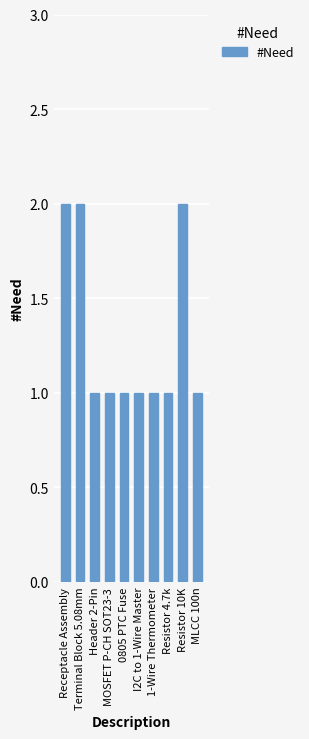

Does the chart contain any negative values?

No